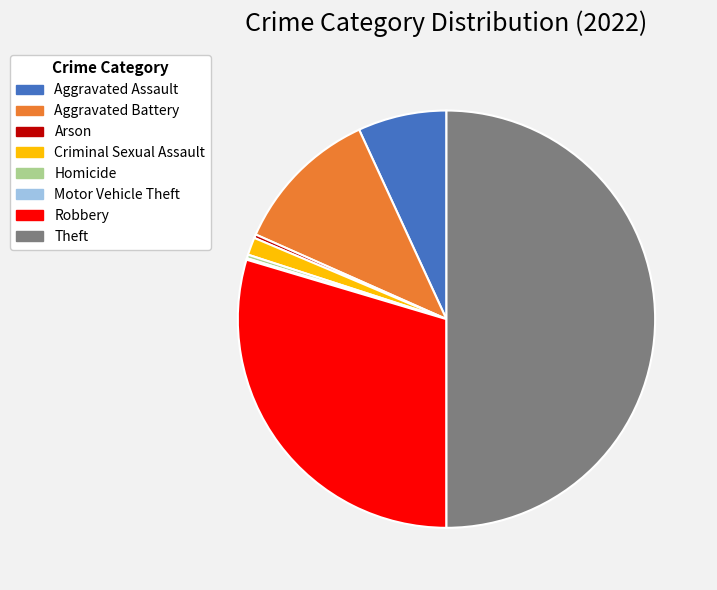

Combined, do Theft and Robbery account for over 50%?

Yes